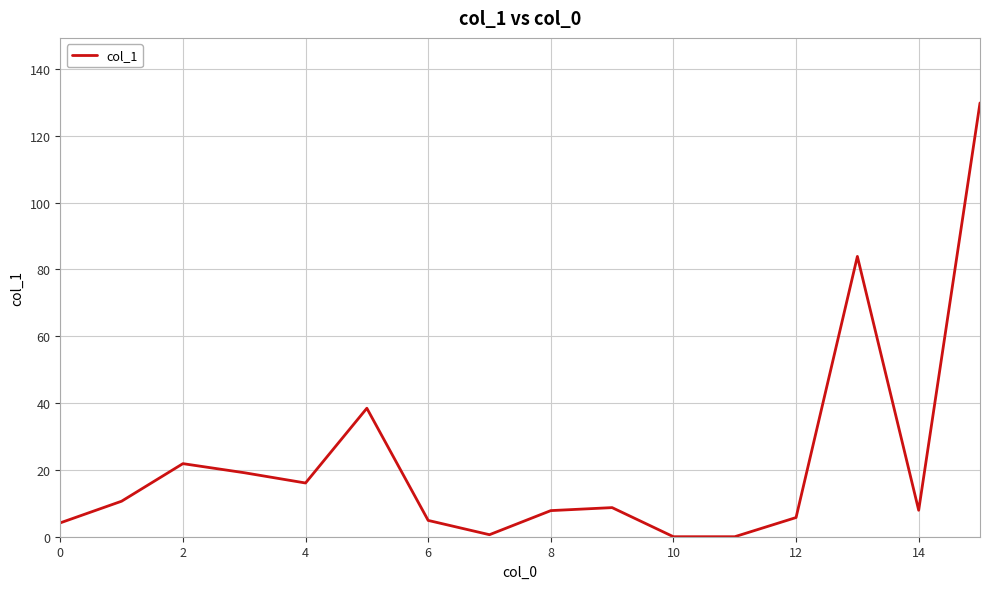

What is the difference between the maximum and minimum values?

129.8